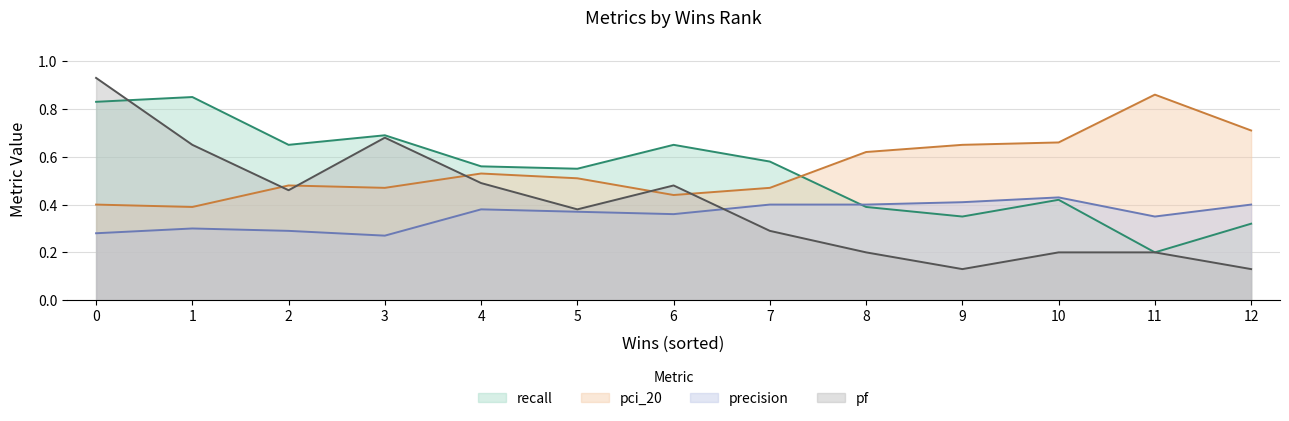

At 5, list the series in order from smallest to largest.

precision, pf, pci_20, recall